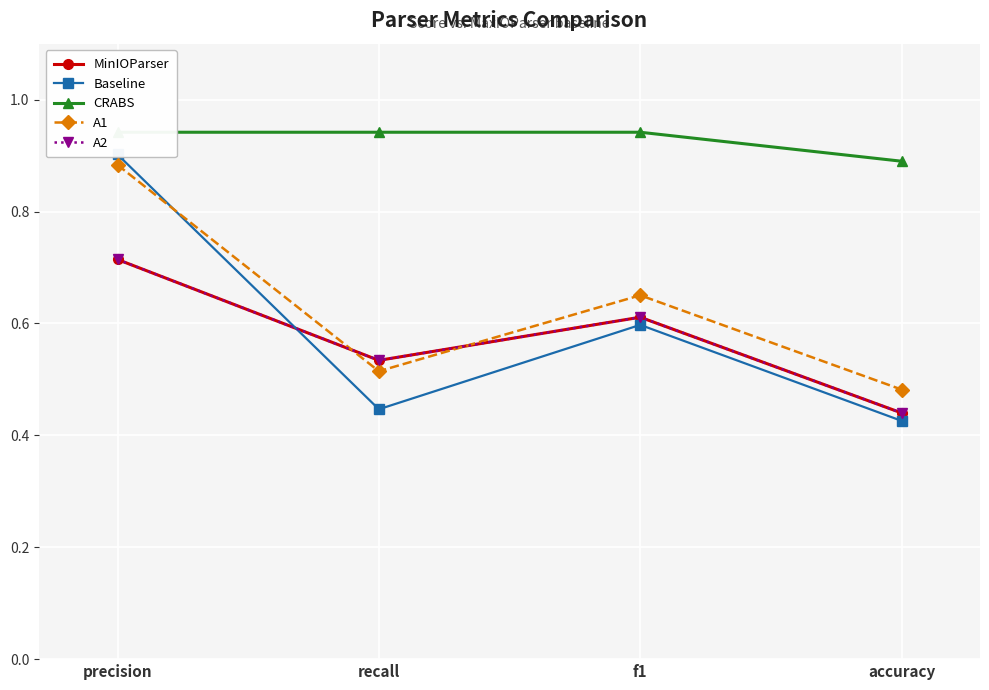

What position from the left is precision?

1